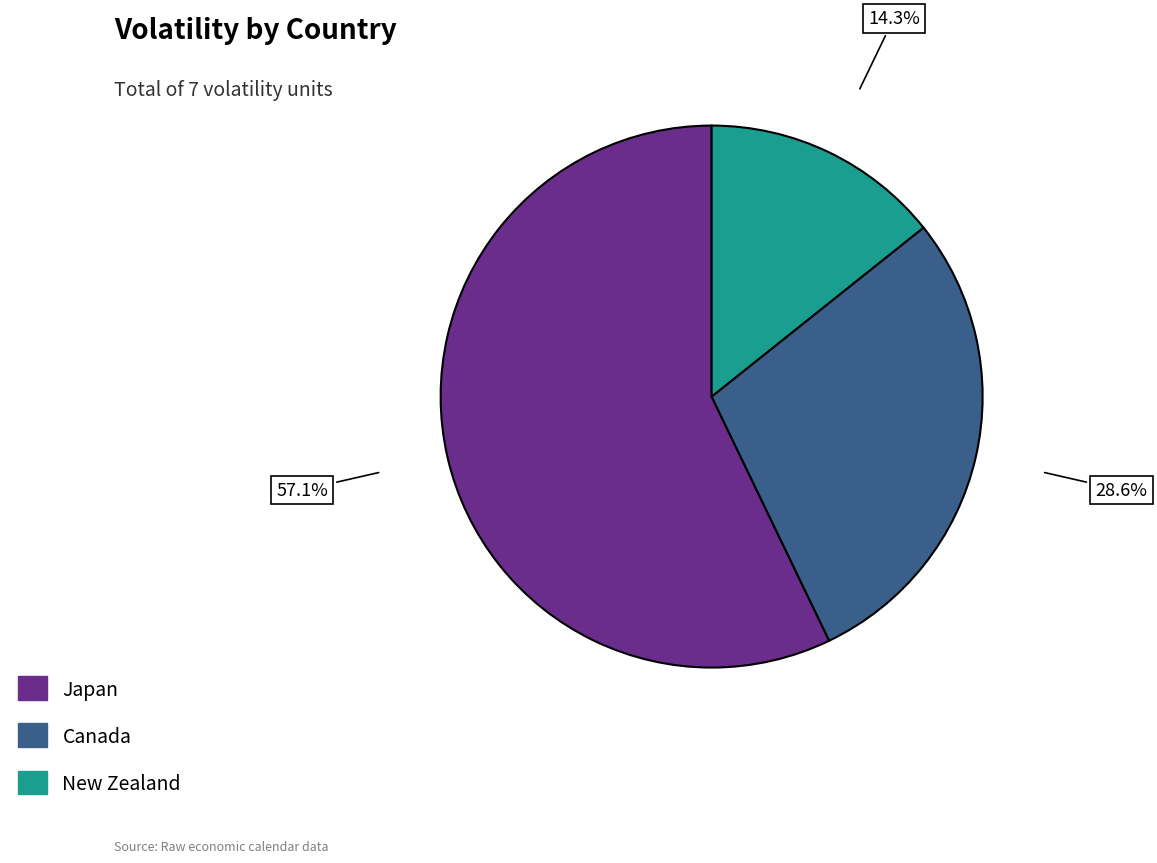

Is there any slice that represents more than half of the pie?

Yes